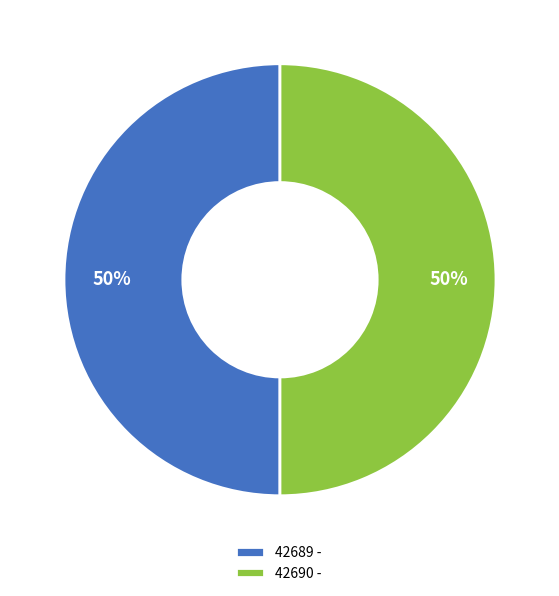

To the nearest percent, what is the combined percentage of 42690 - and 42689 -?

100%